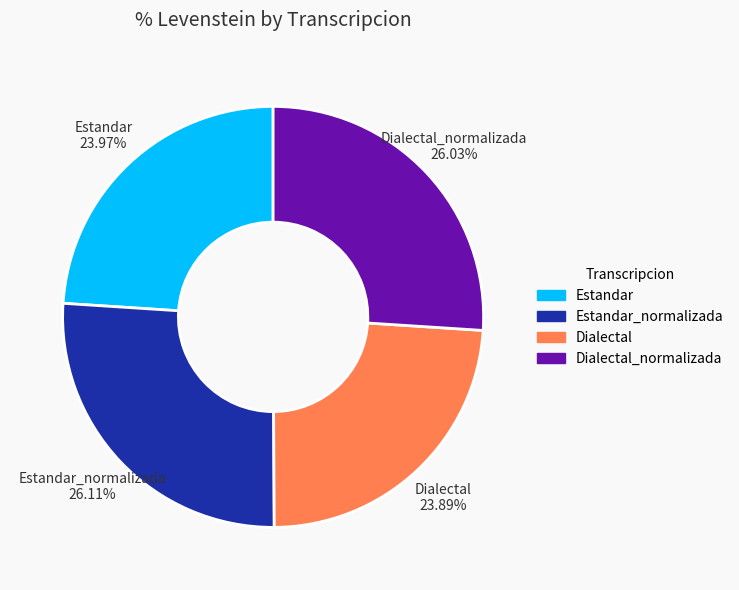

The Estandar_normalizada slice represents 39% of the pie. True or false?

False